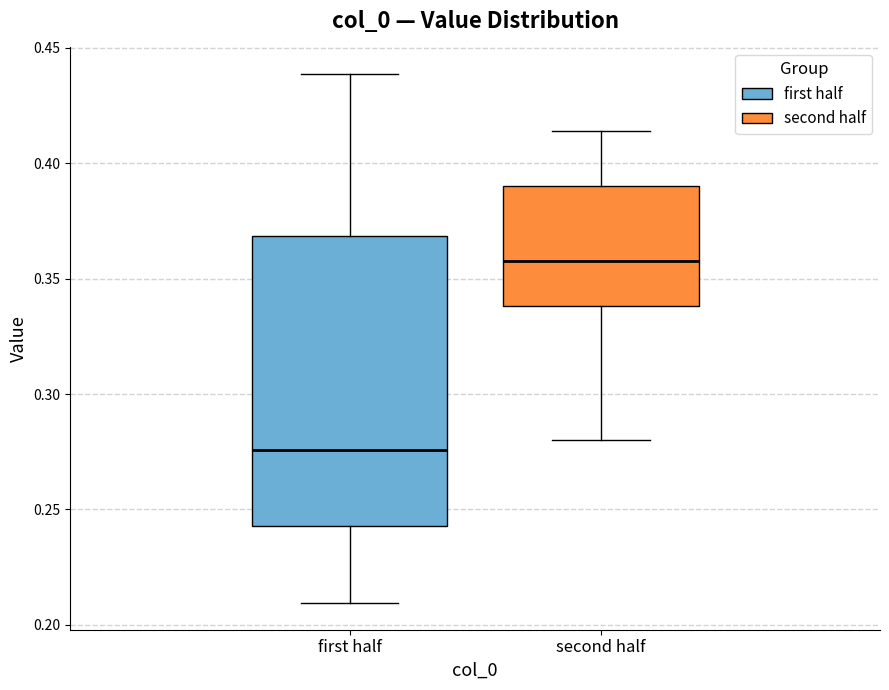

Comparing the boxes themselves (not the whiskers), which one is the tallest?

first half